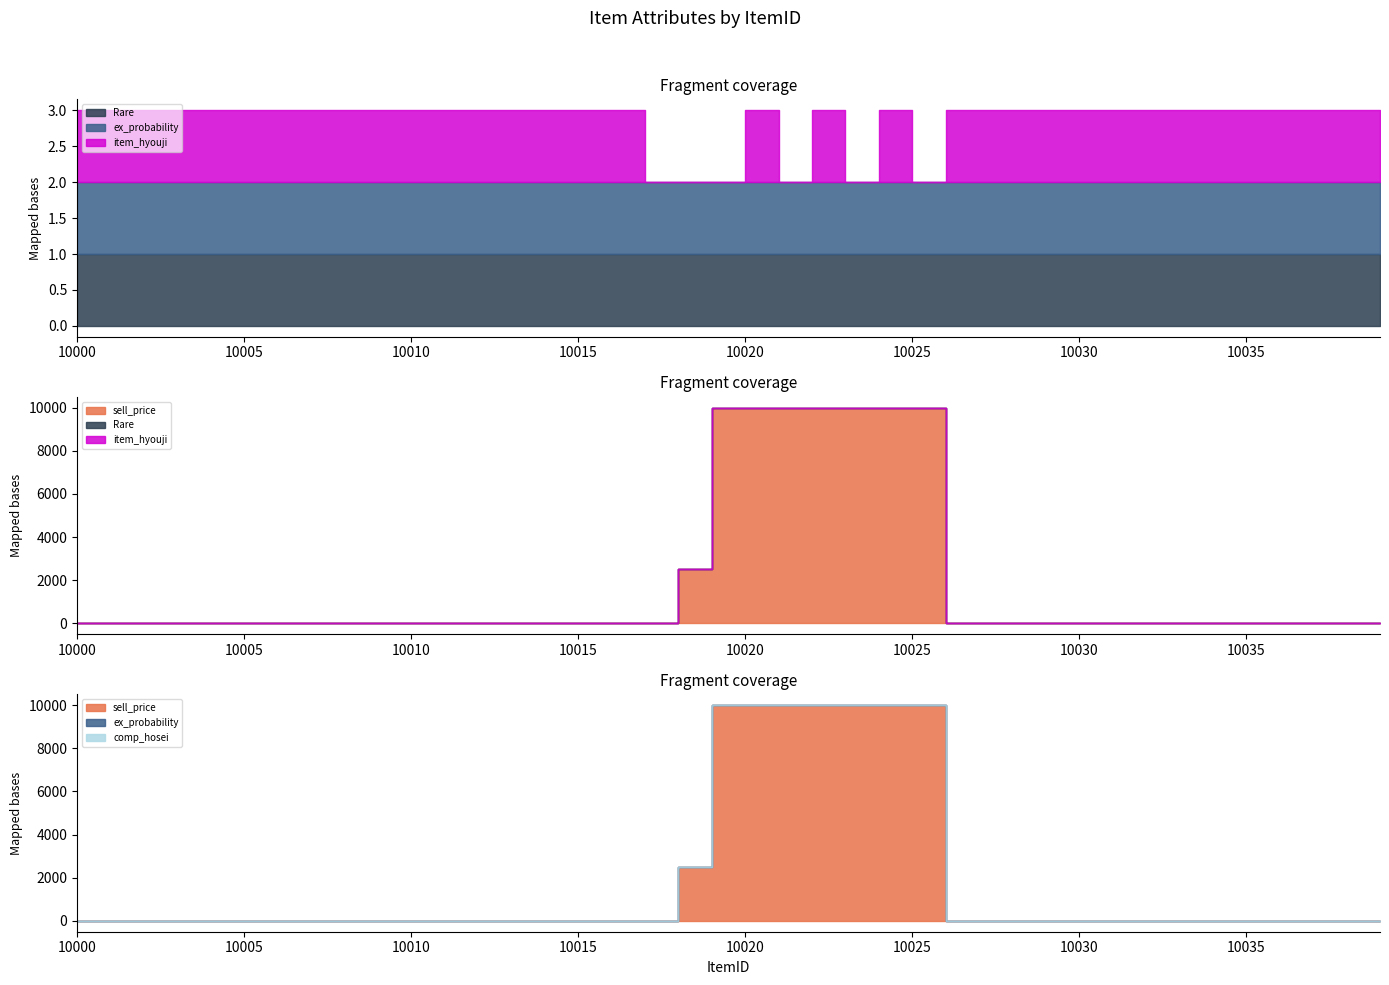

What is the sum of the item_hyouji values at 10008 and 10009?

2